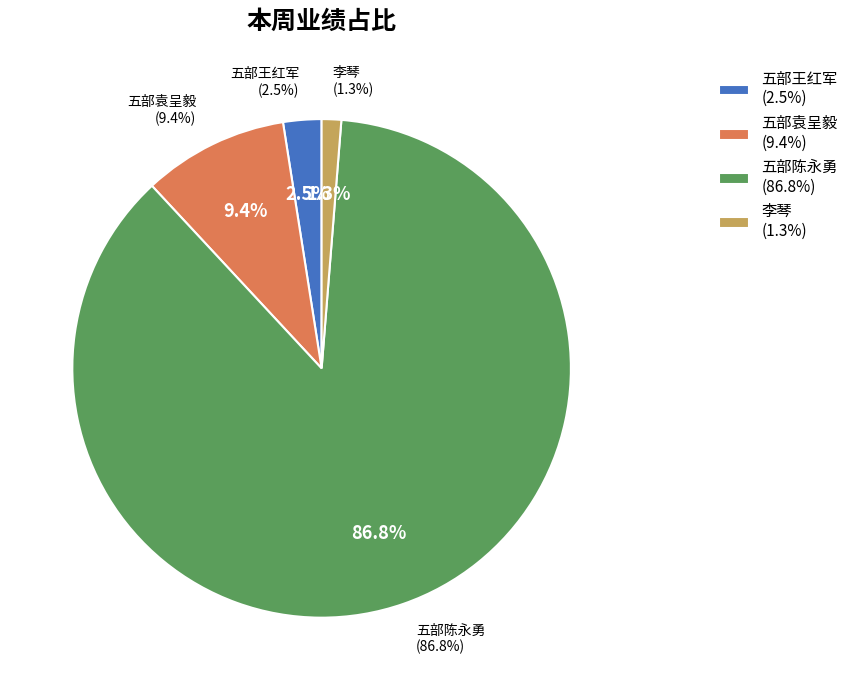

Count the number of slices in the pie.

4